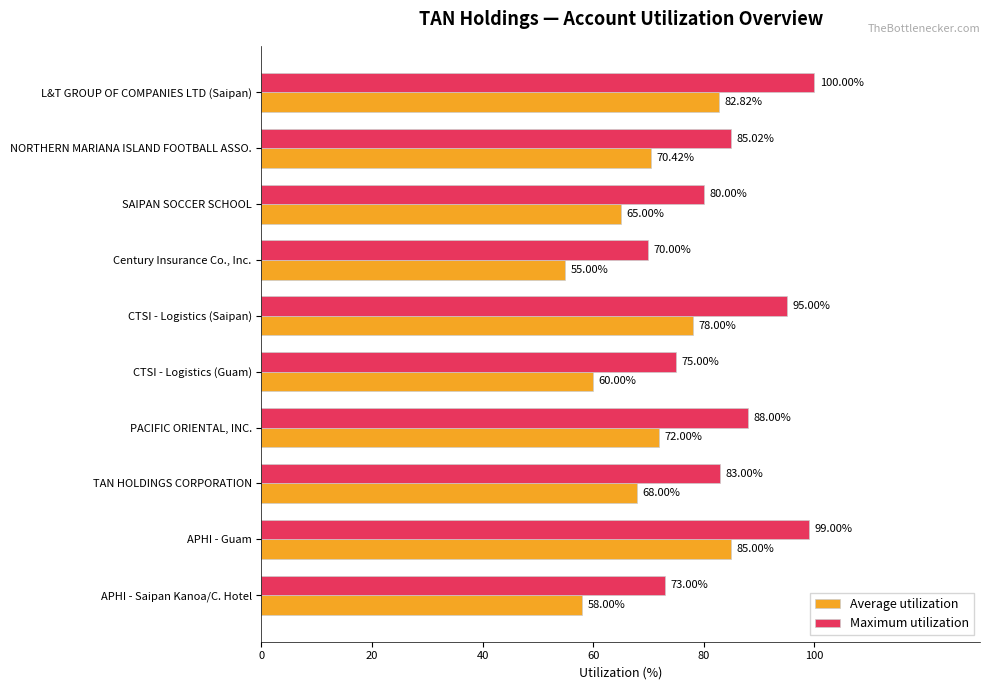

List the series in order of their peak value, highest first.

Maximum utilization, Average utilization